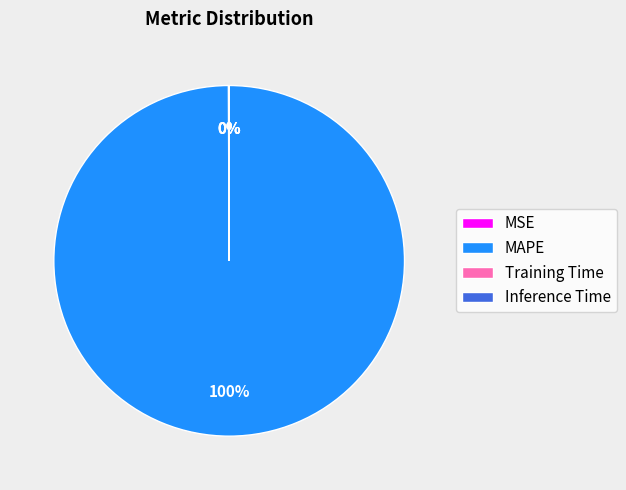

What is the majority slice?

MAPE